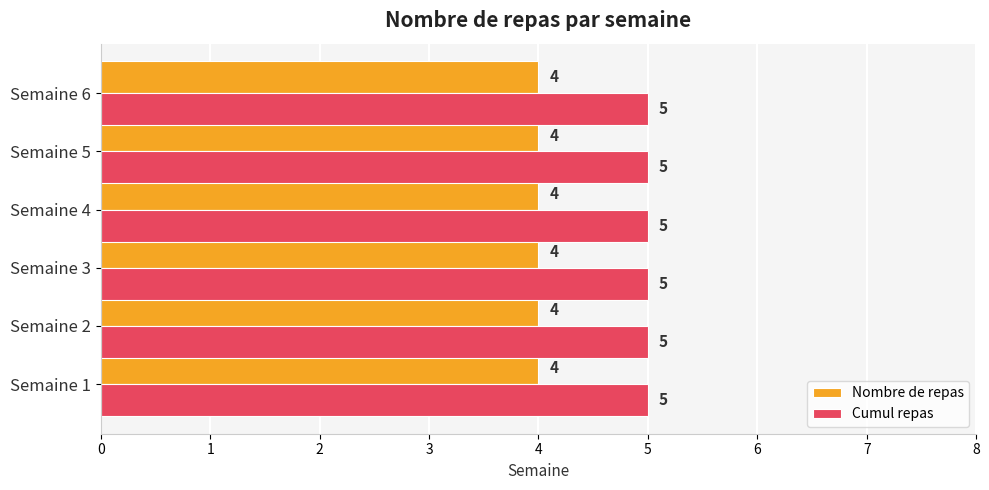

Is it true that Nombre de repas equals 7 at Semaine 1?

False